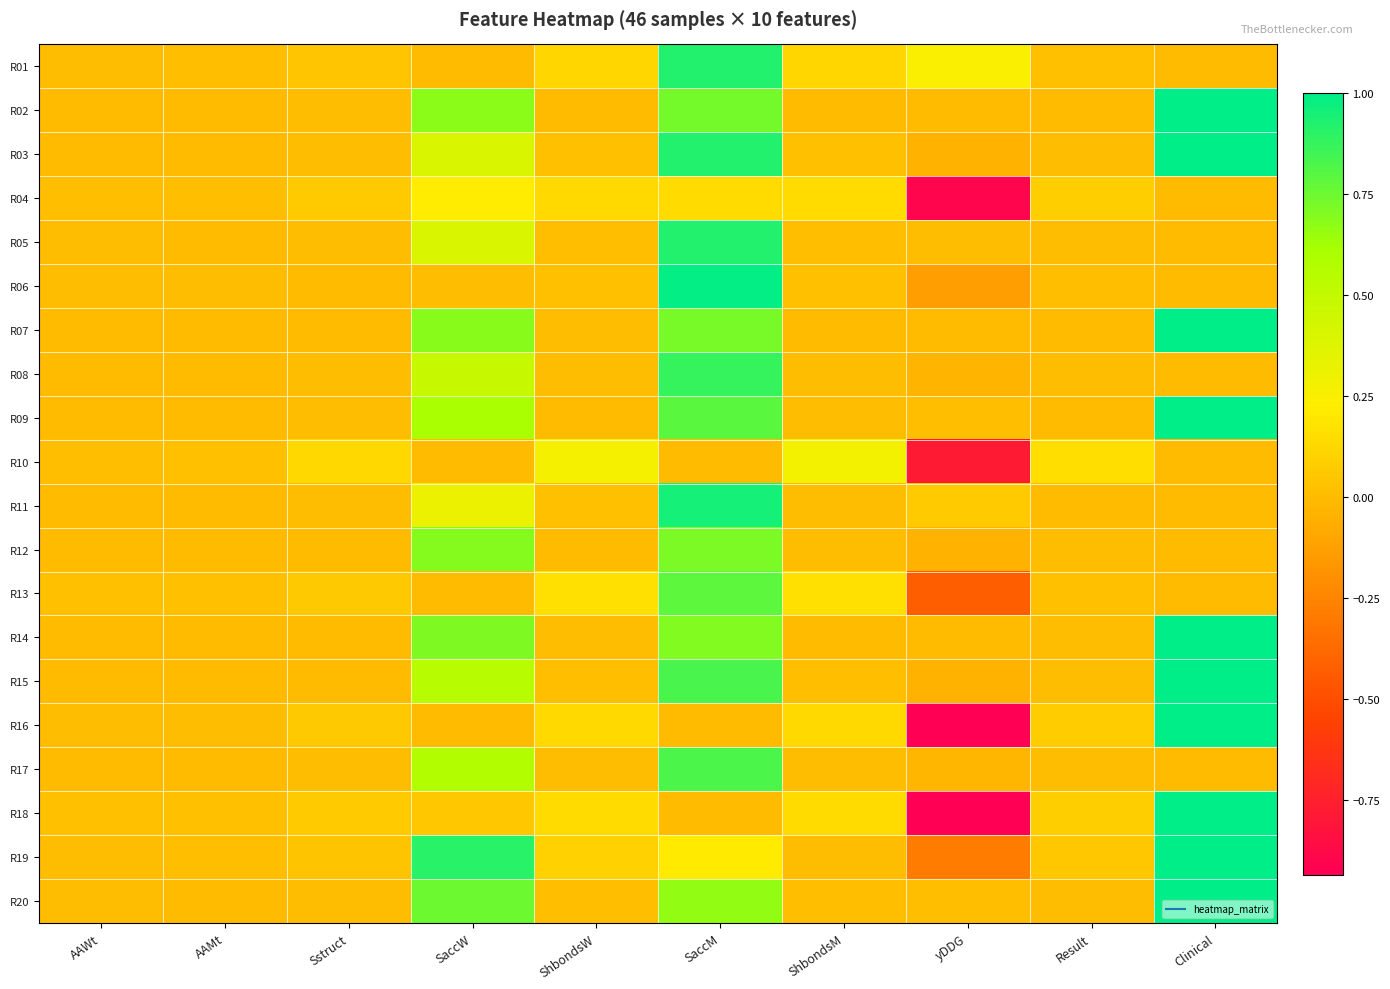

At how many categories does at least one series exceed 0?

10